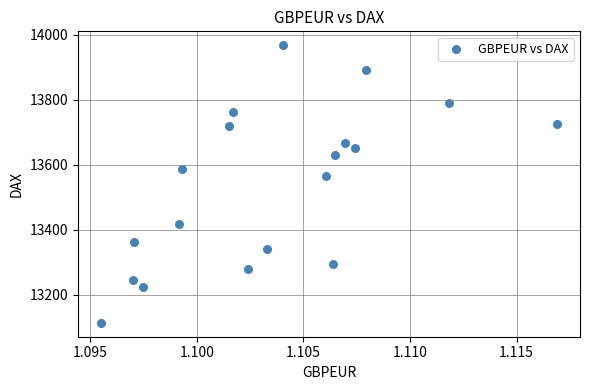

What is the range of Y values (max minus min)?

853.9